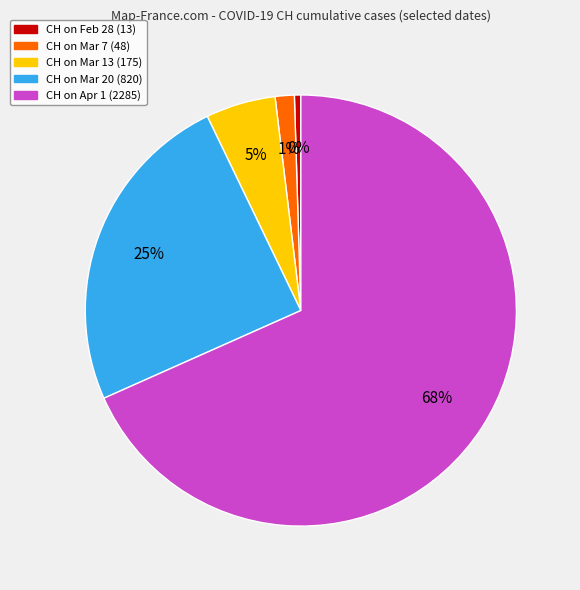

To the nearest percent, what is the average slice percentage?

20%